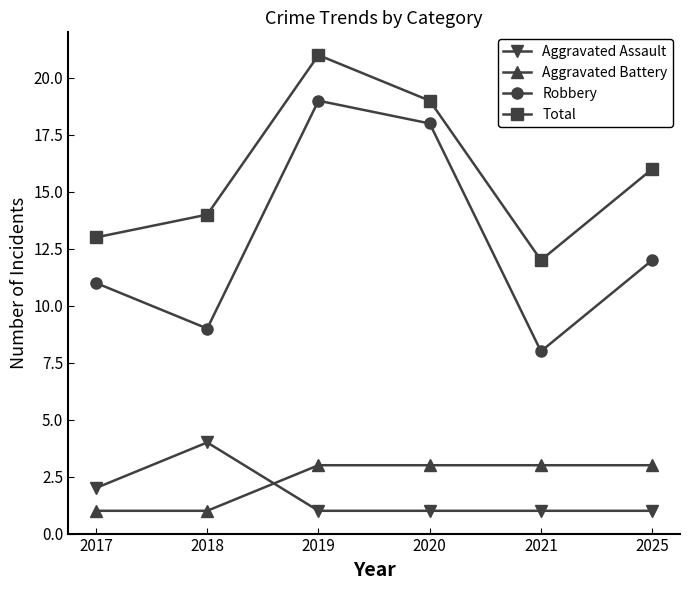

How many lines are shown in the chart?

4